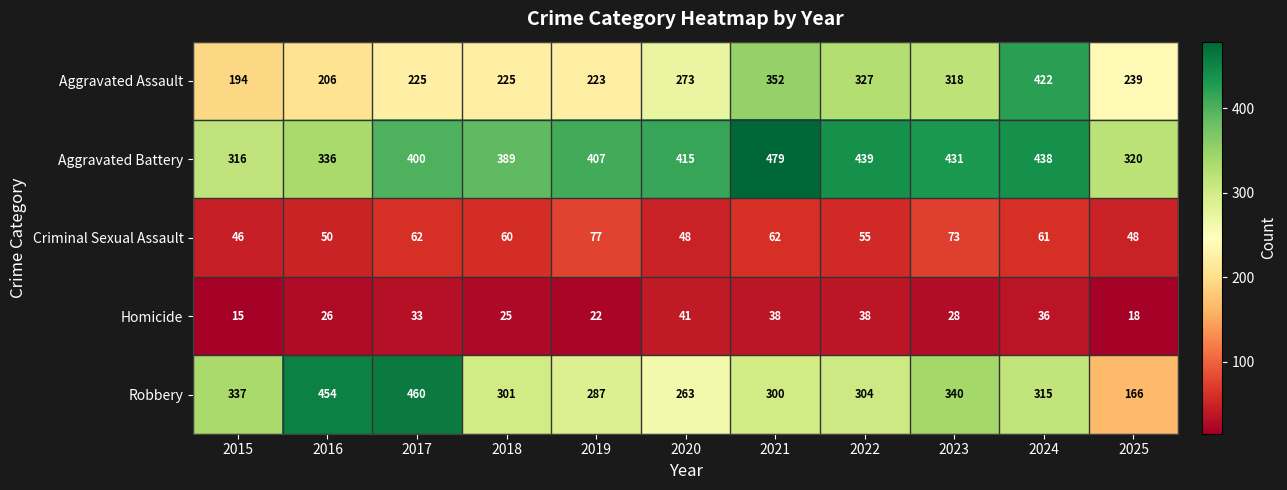

At which category is the sum across all series the highest?

2024